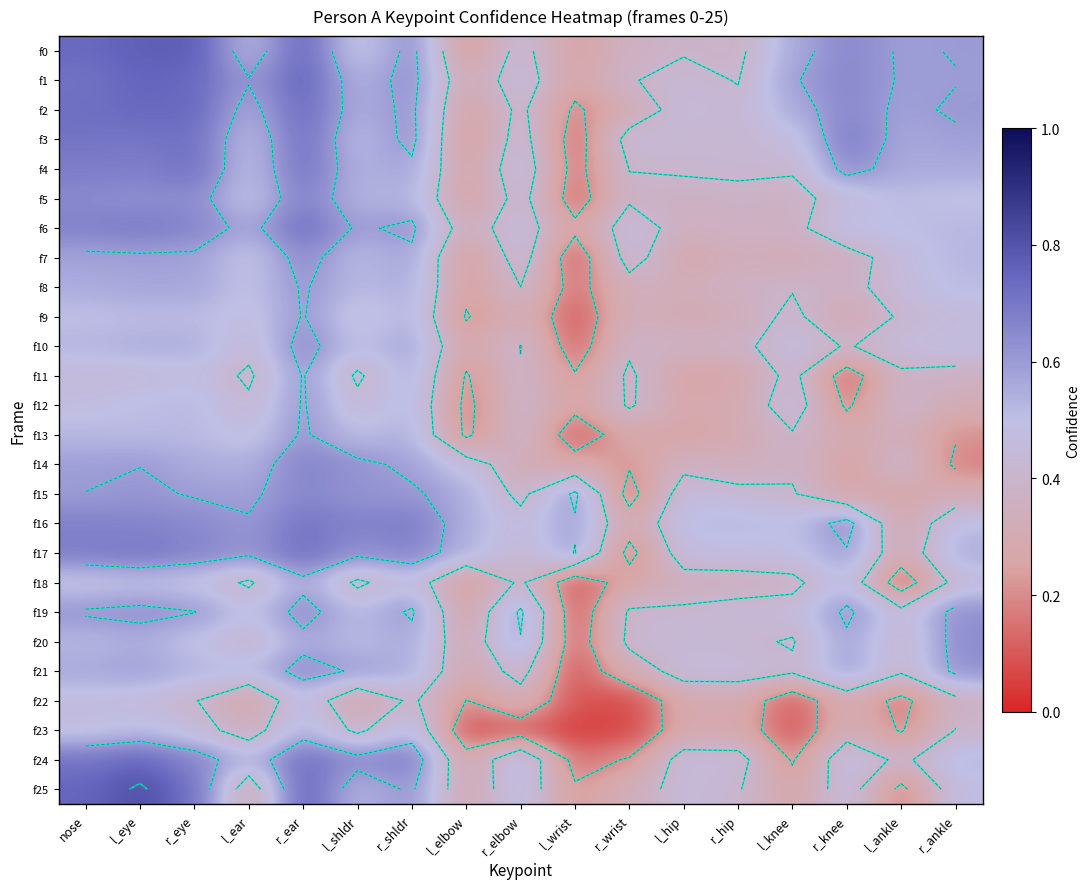

What is the difference between the highest and lowest values at r_eye?

0.4